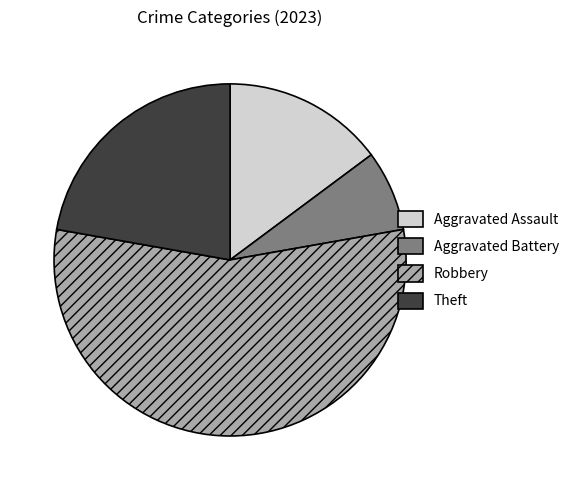

What is the largest slice in the pie chart?

Robbery